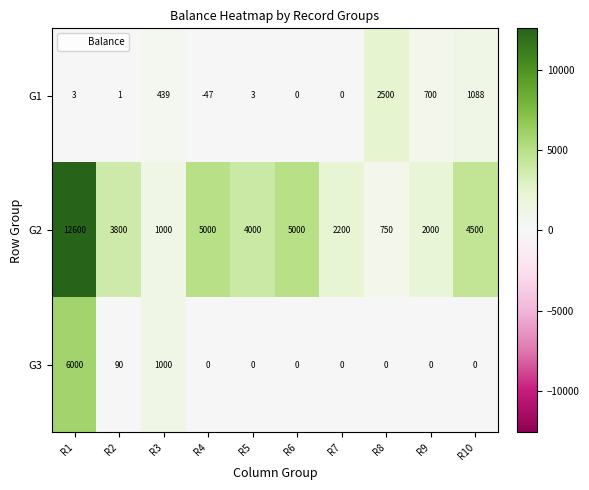

At which label does G2 reach its minimum?

R8